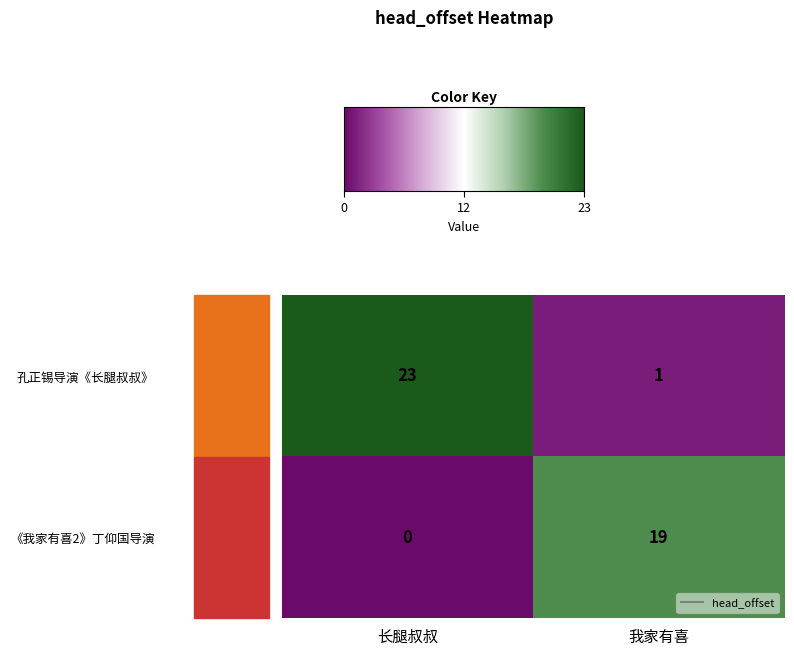

Which series has the largest total across all categories?

孔正锡导演《长腿叔叔》